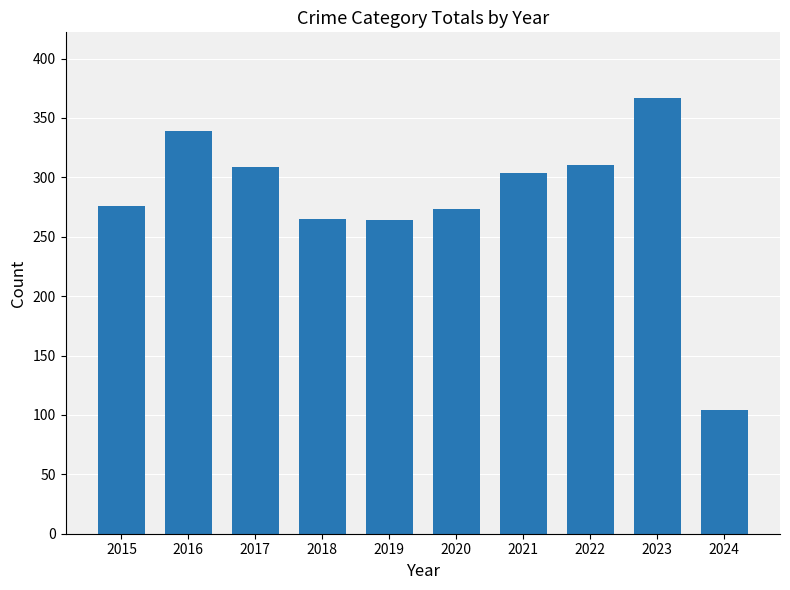

How many series are shown in this chart?

1